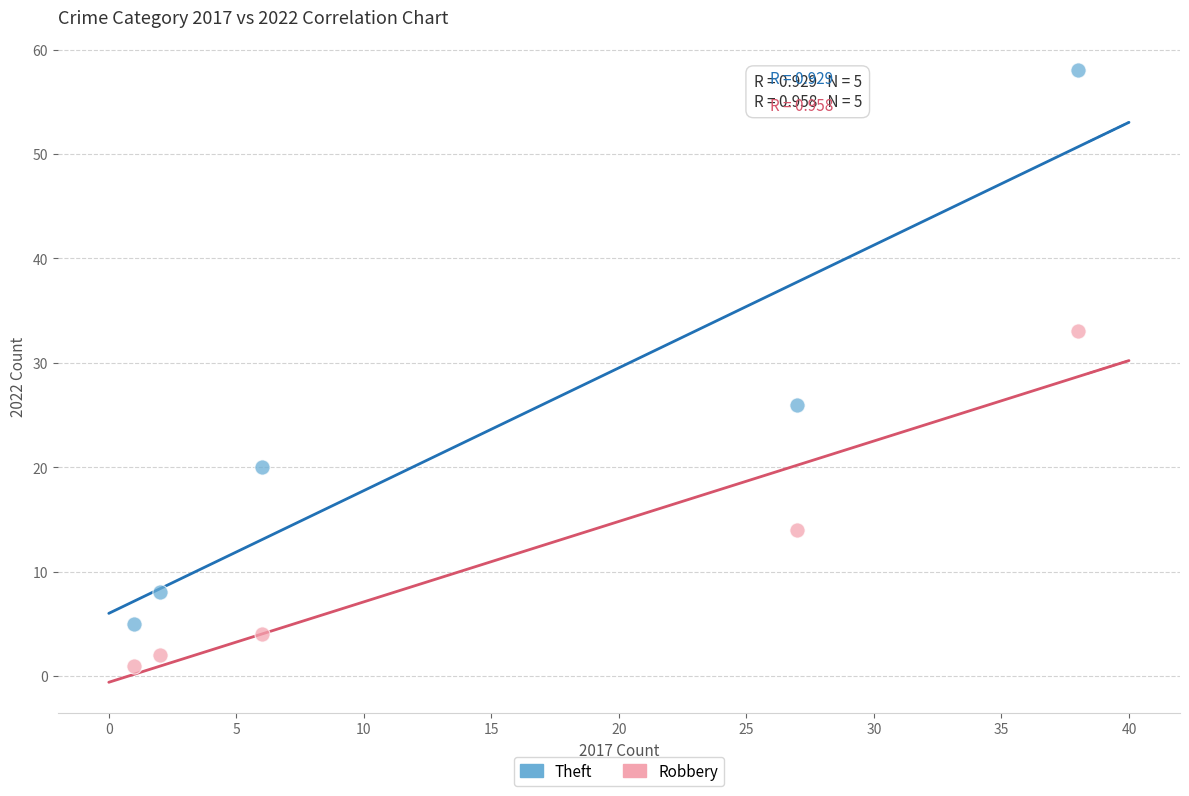

What are all the series names shown in the legend?

Theft, Robbery